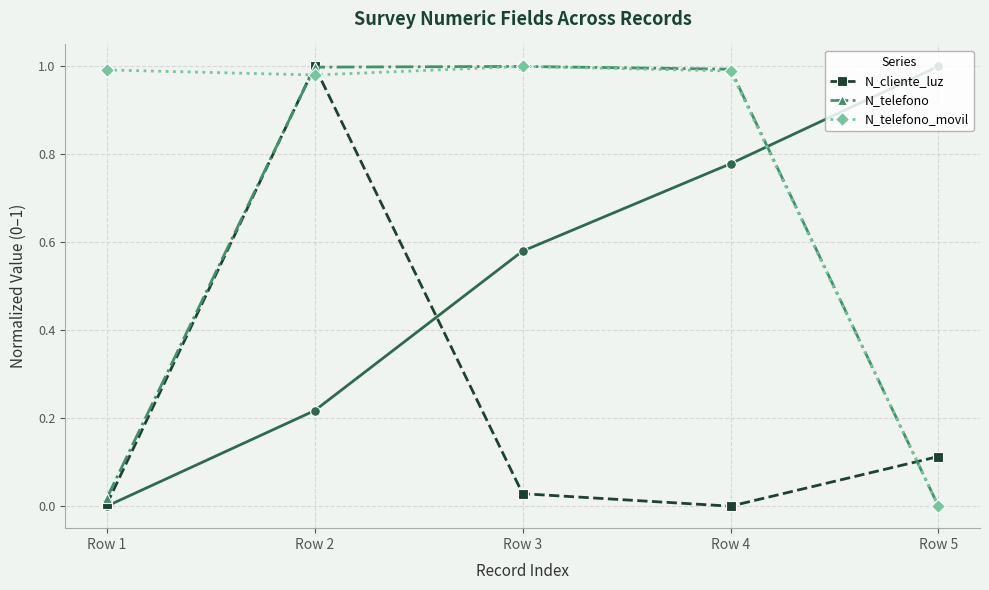

What is the difference between the maximum and second lowest values in the N_cliente_luz series?

1.0